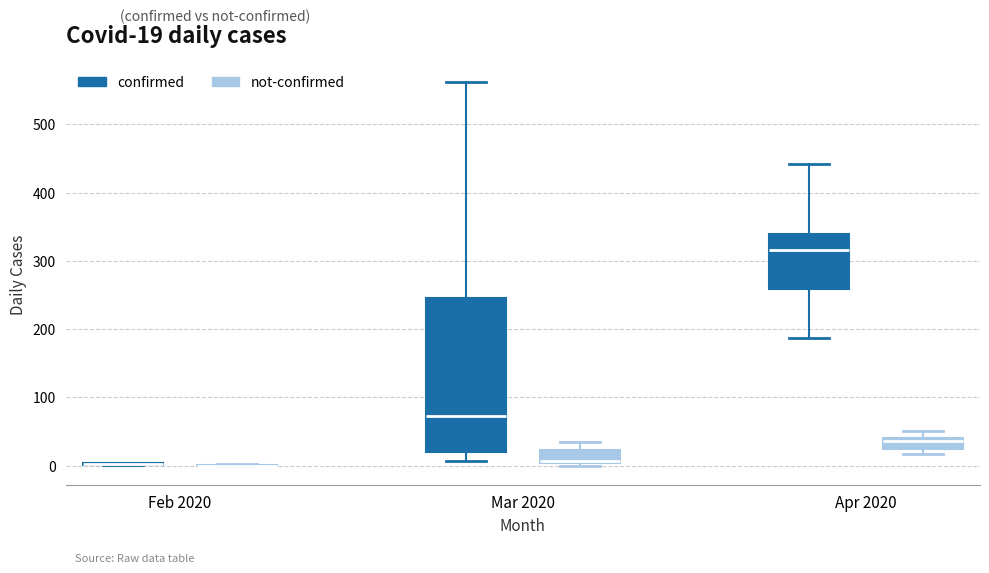

Comparing the boxes themselves (not the whiskers), which one is the tallest?

Mar 2020 (confirmed)